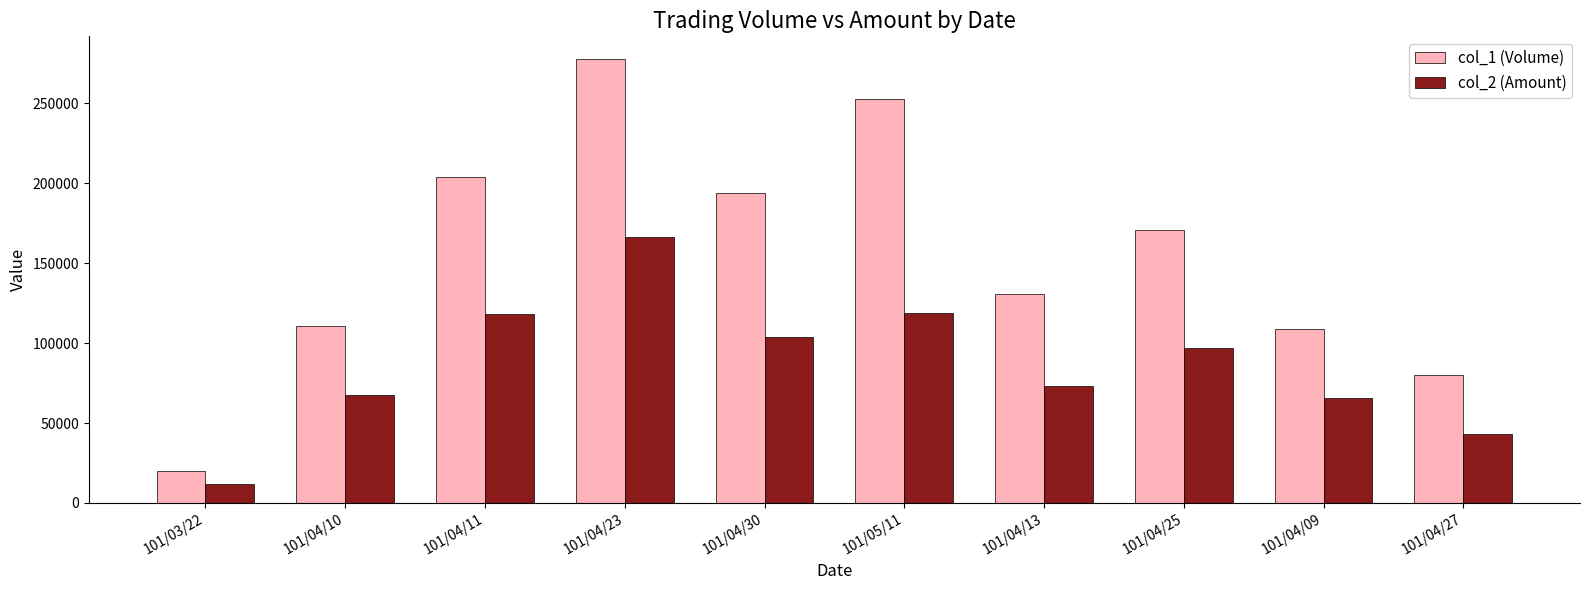

What is the label of the 9th bar from the left?

101/04/09